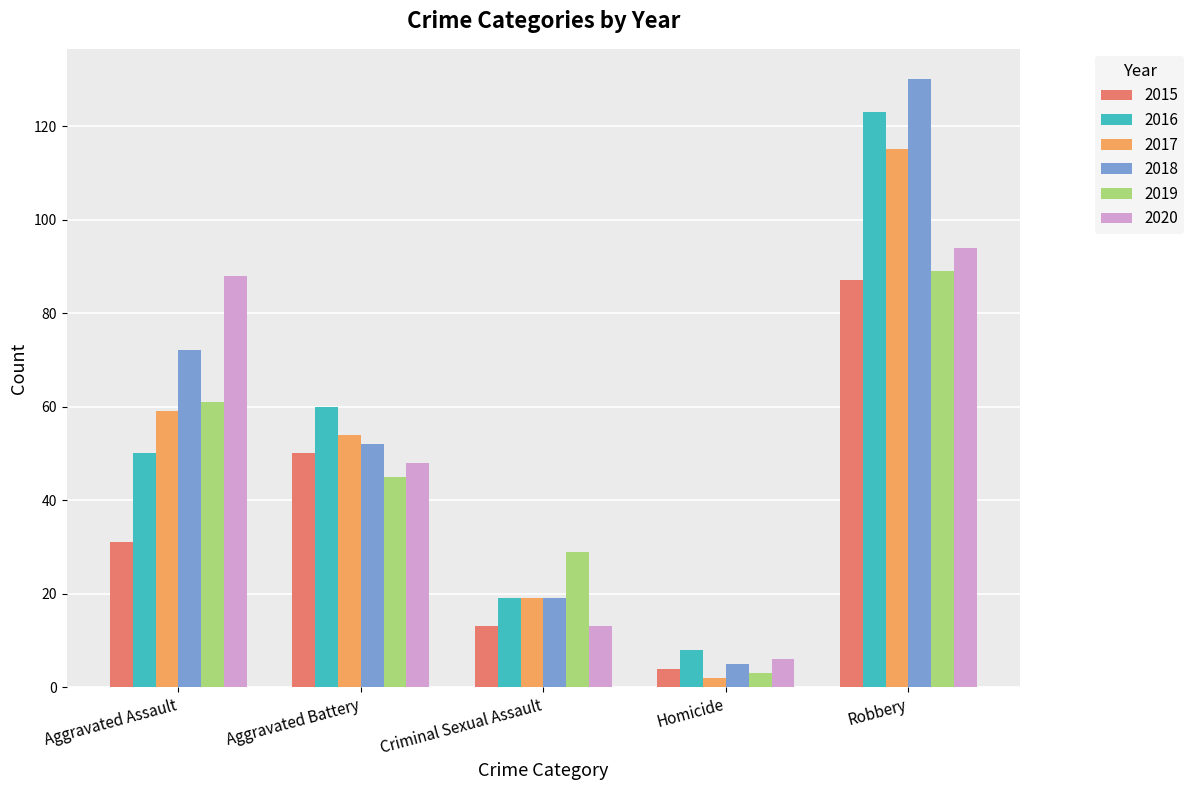

True or false: 2019 has a value of 51 at Robbery.

False